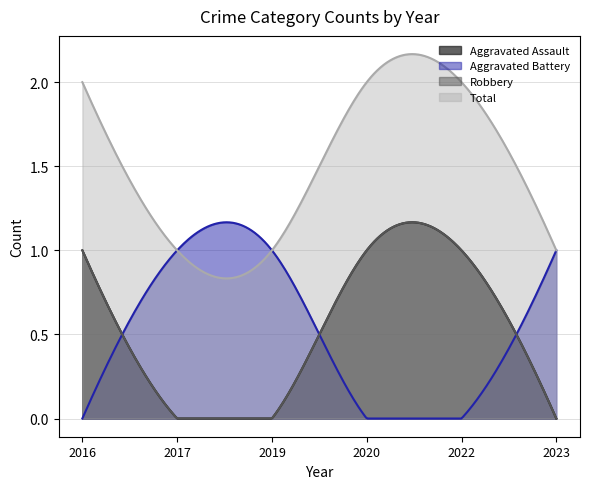

True or false: Aggravated Assault and Total cross at least once.

False